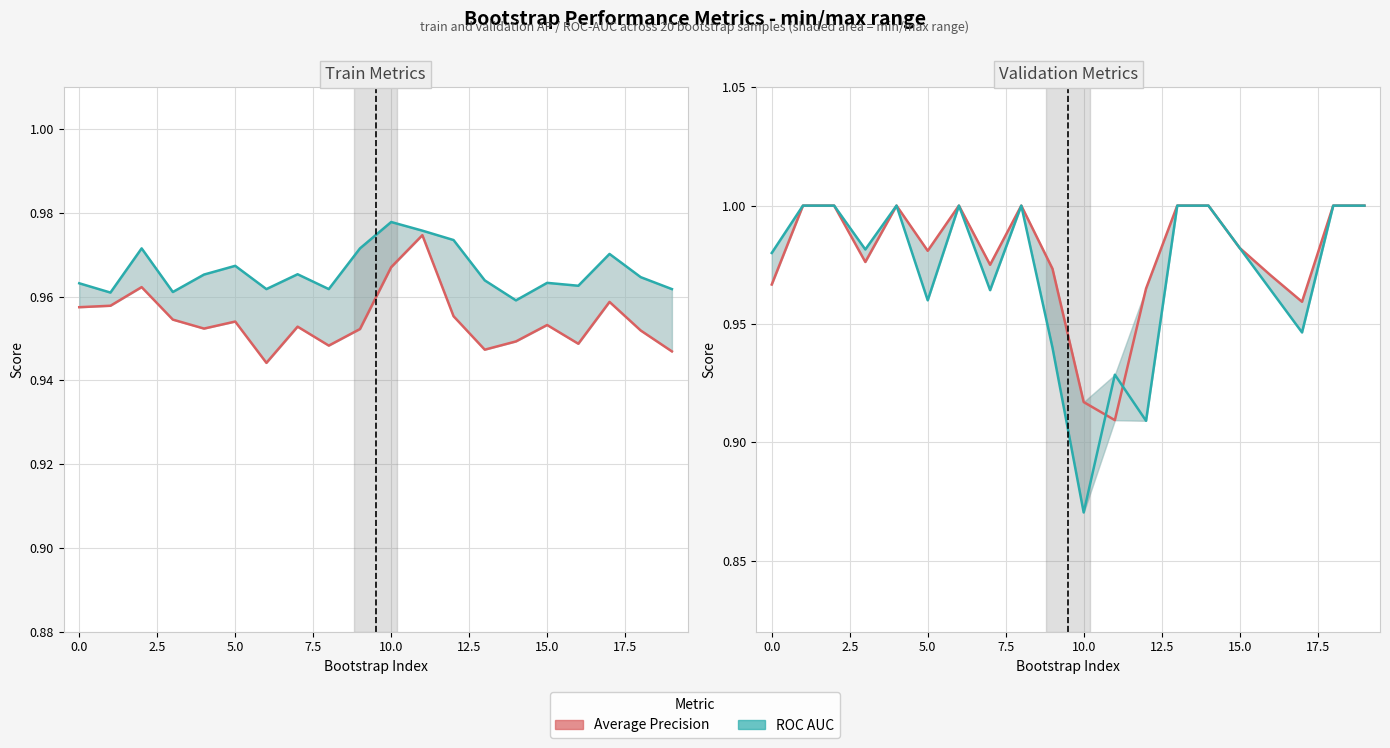

Which series ends up on top after the final intersection of train_roc_auc and validation_roc_auc?

validation_roc_auc